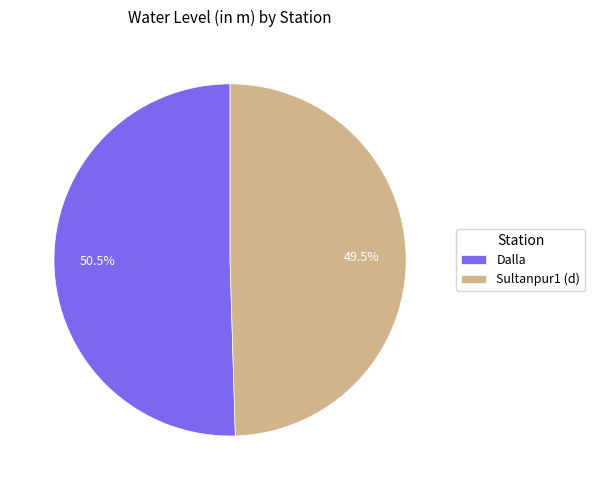

Approximately how many times larger is the value at Sultanpur1 (d) compared to Dalla?

1.0